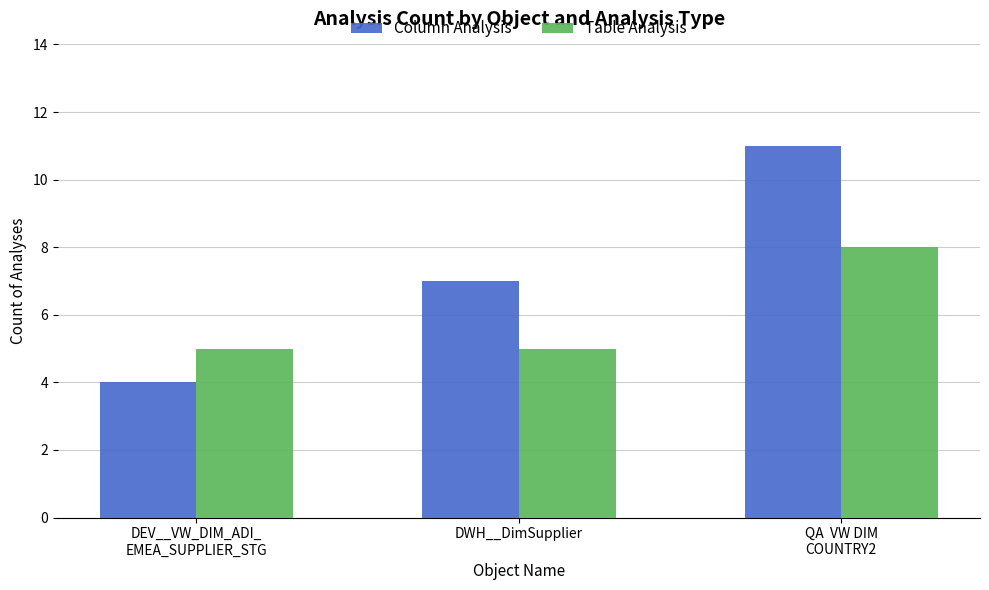

What is the difference between the highest and lowest values at DEV__VW_DIM_ADI_
EMEA_SUPPLIER_STG?

1